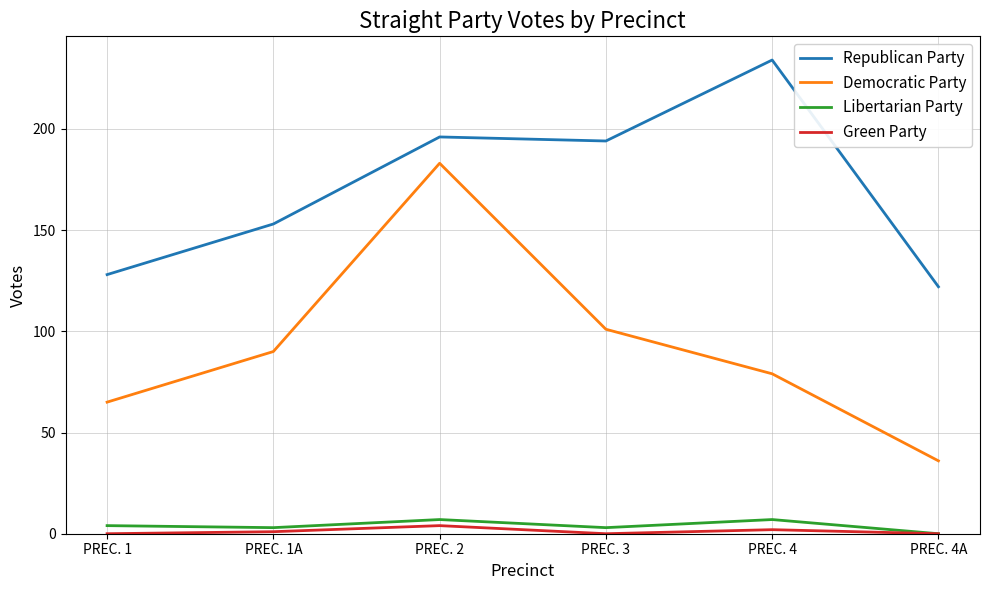

At which category does Democratic Party reach its first local peak?

PREC. 2